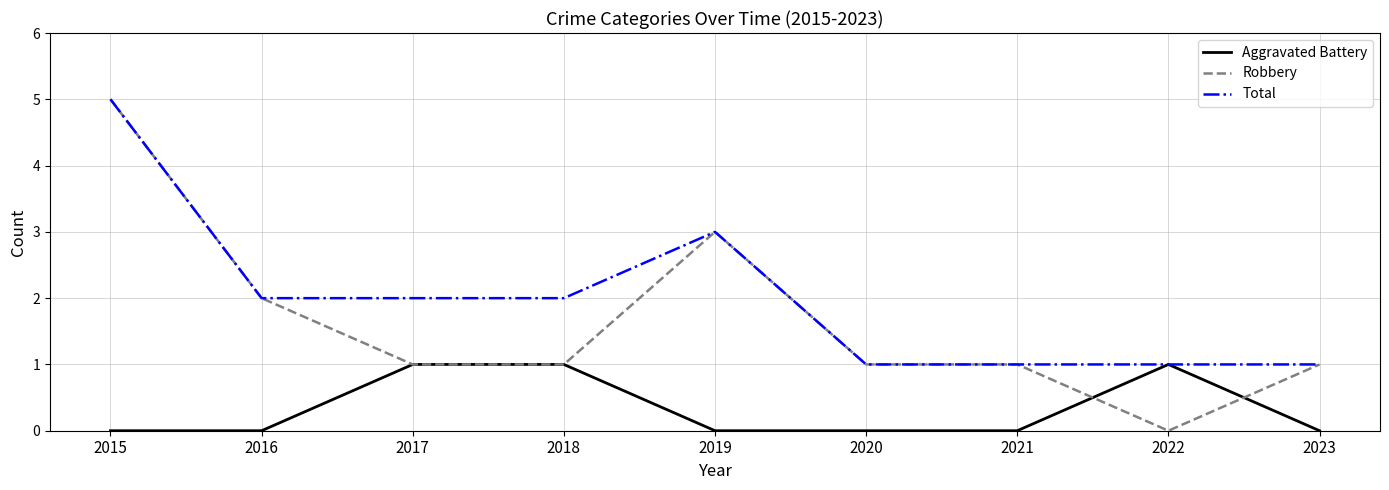

Does the chart display data point markers on the line(s)?

No